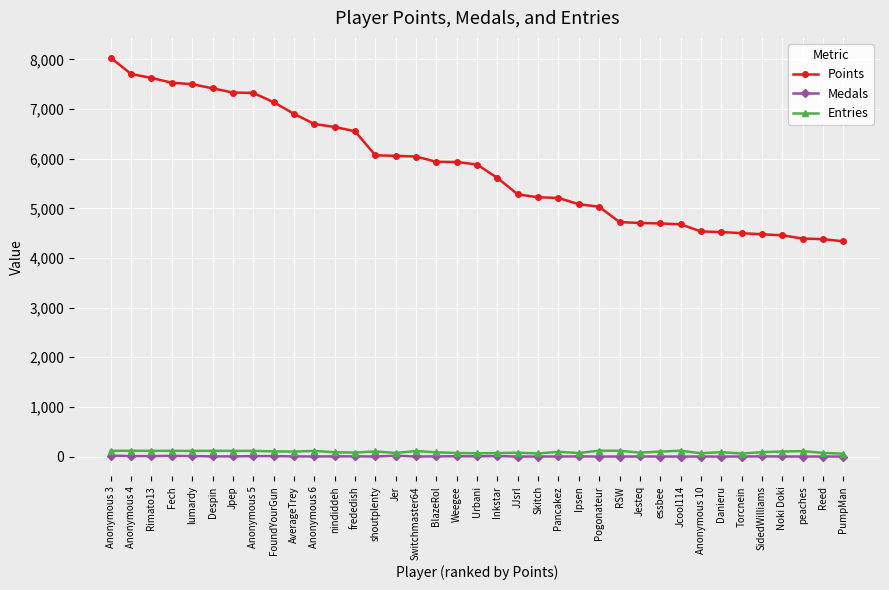

Is it true that Medals equals 14 at Fech?

True